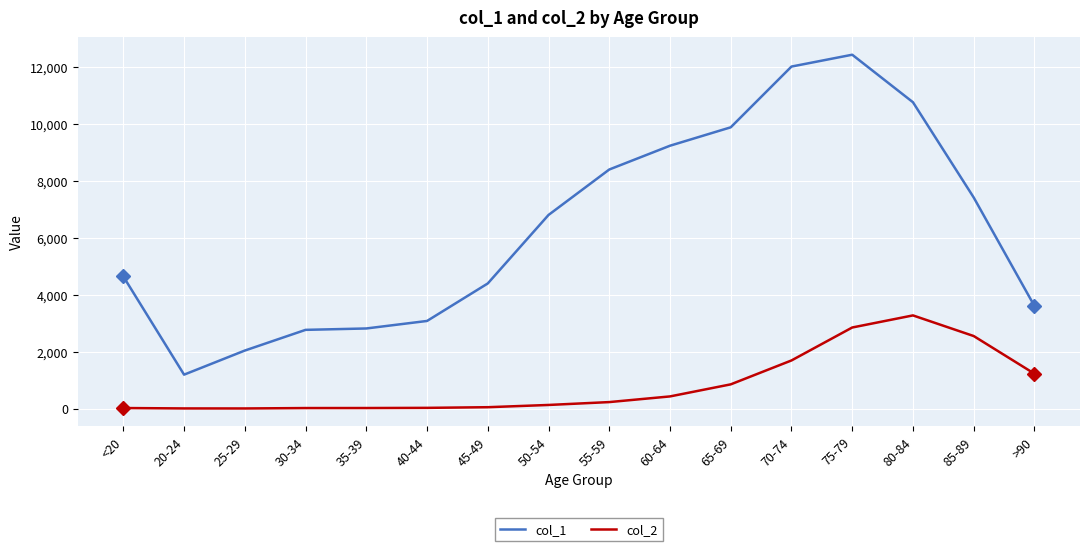

What is the difference between the second highest and second lowest values in the col_1 series?

9980